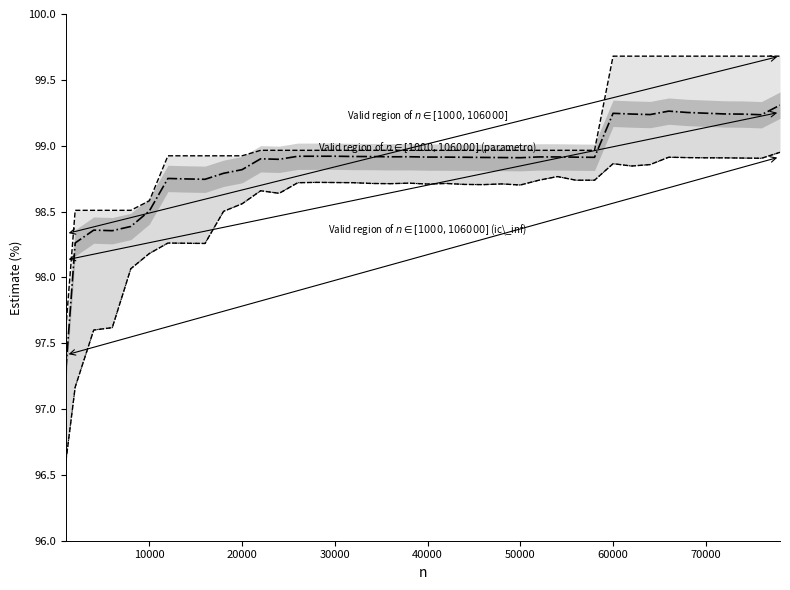

Which category has the highest value across all series?

60000